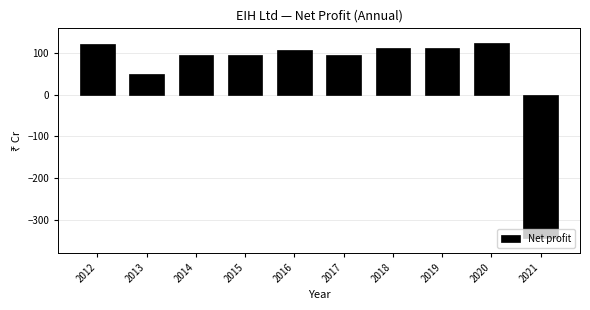

What is the value of the 8th bar from the left?

113.3